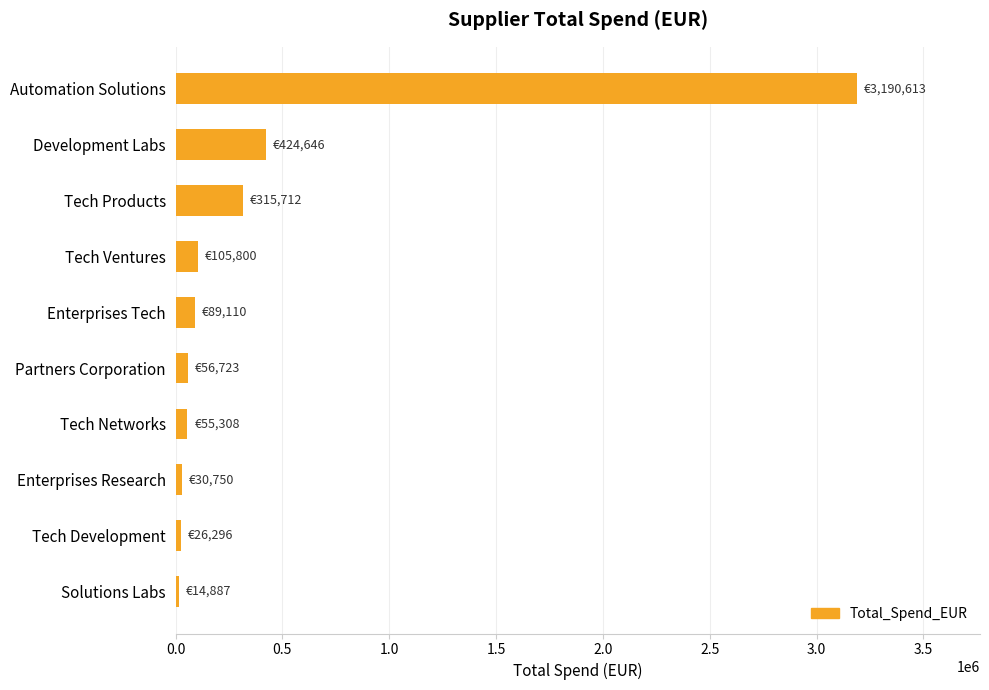

What is the maximum value shown in the chart?

3190613.2